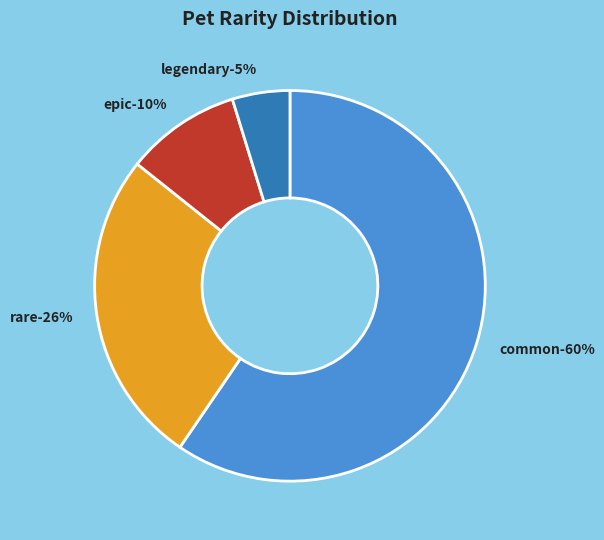

Which slice is the largest?

common